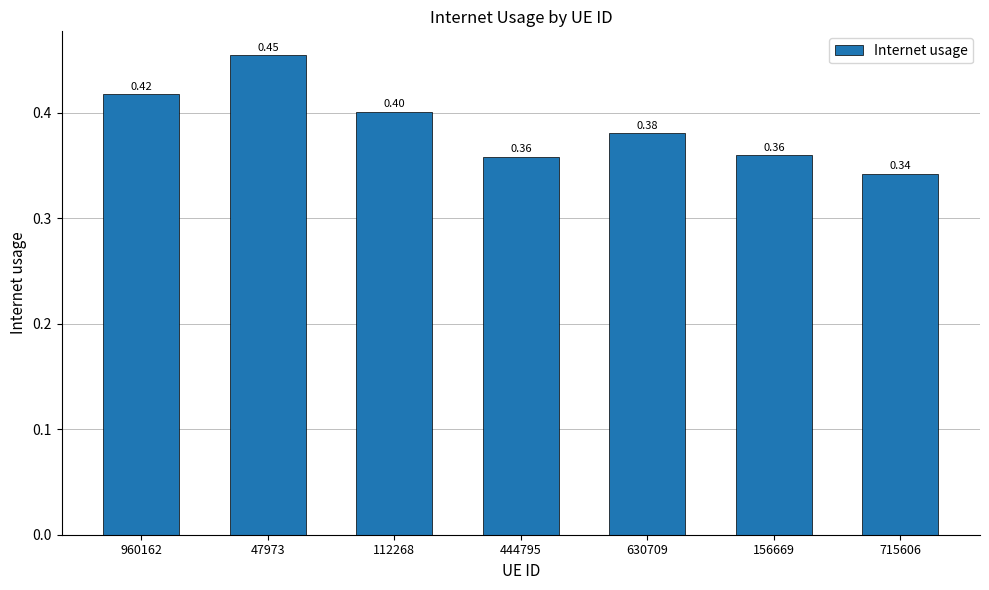

Which has a higher value, 630709 or 47973?

47973